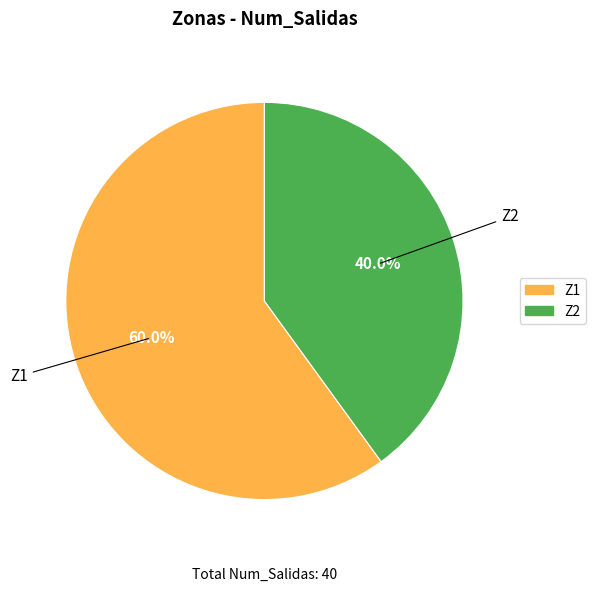

What is the ratio of the value at Z1 to the value at Z2?

1.5